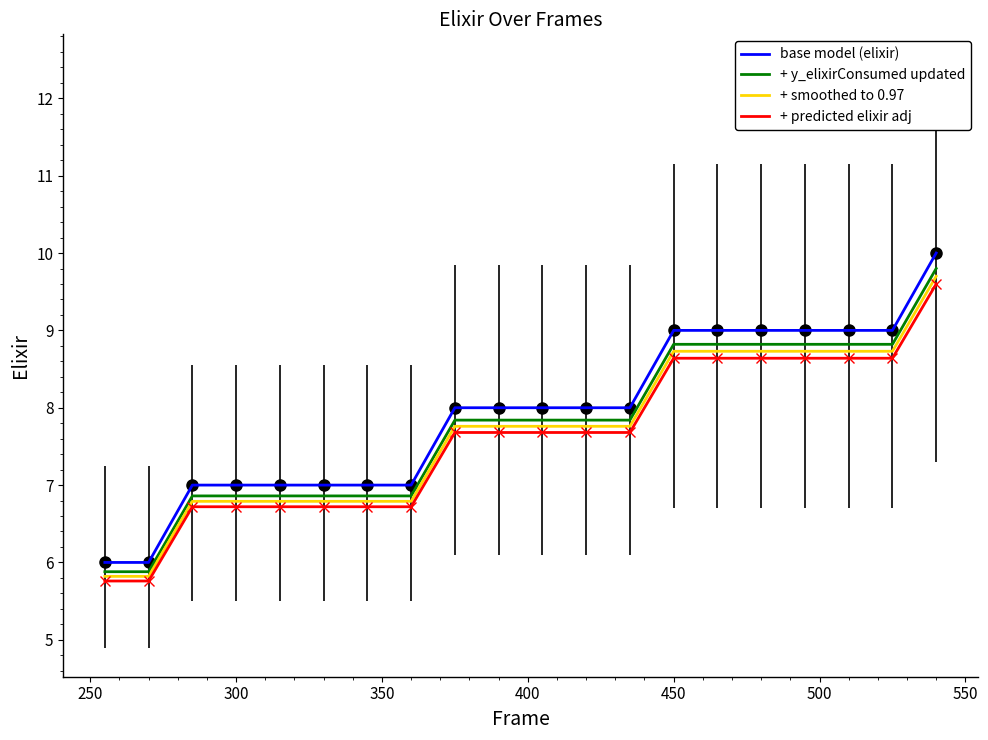

True or false: base model (elixir) and + y_elixirConsumed updated intersect in this chart.

False